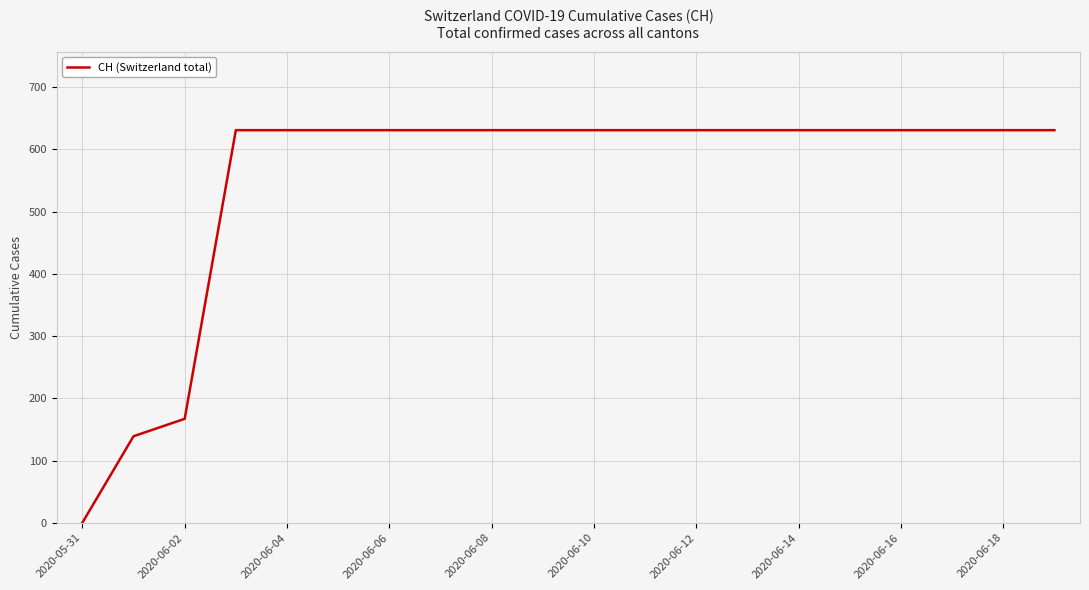

What is the maximum value shown in the chart?

631